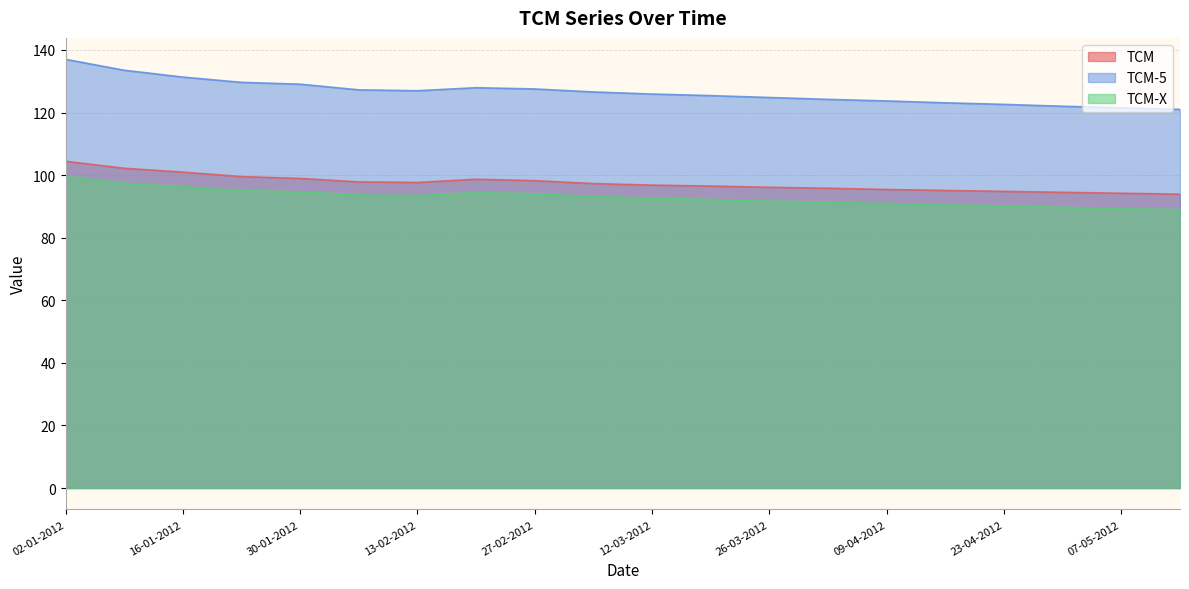

At 27-02-2012, list the series in order from largest to smallest.

TCM-5, TCM, TCM-X